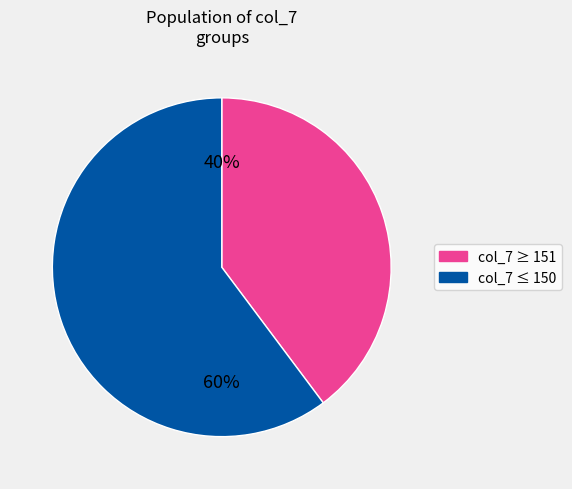

Count the number of slices in the pie.

2